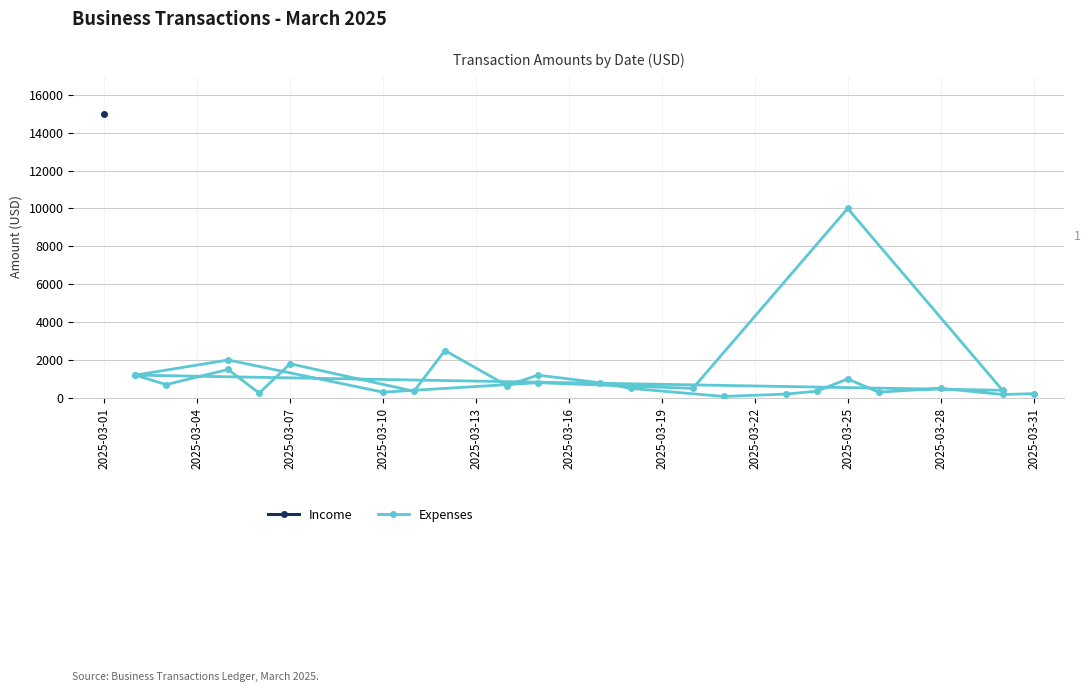

Which has a higher value, 2025-03-31 or 11?

11